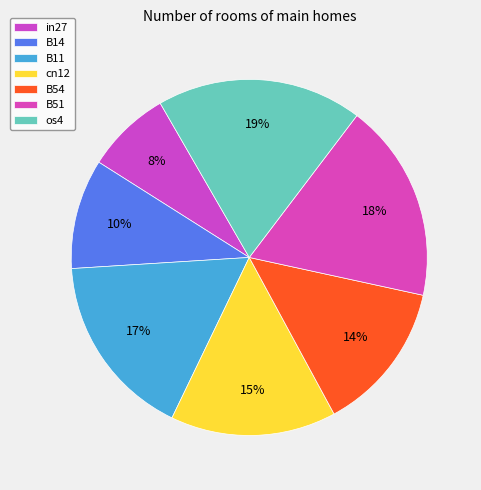

To the nearest percent, what is the difference between the B51 and B14 slice percentages?

8%